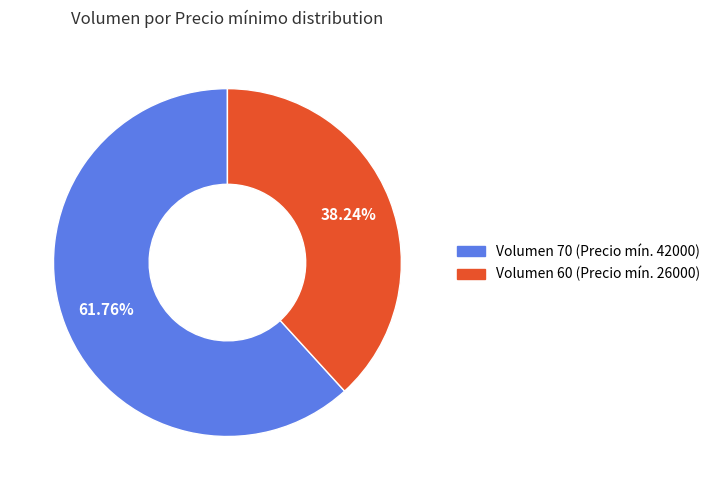

Is there any slice that represents more than half of the pie?

Yes